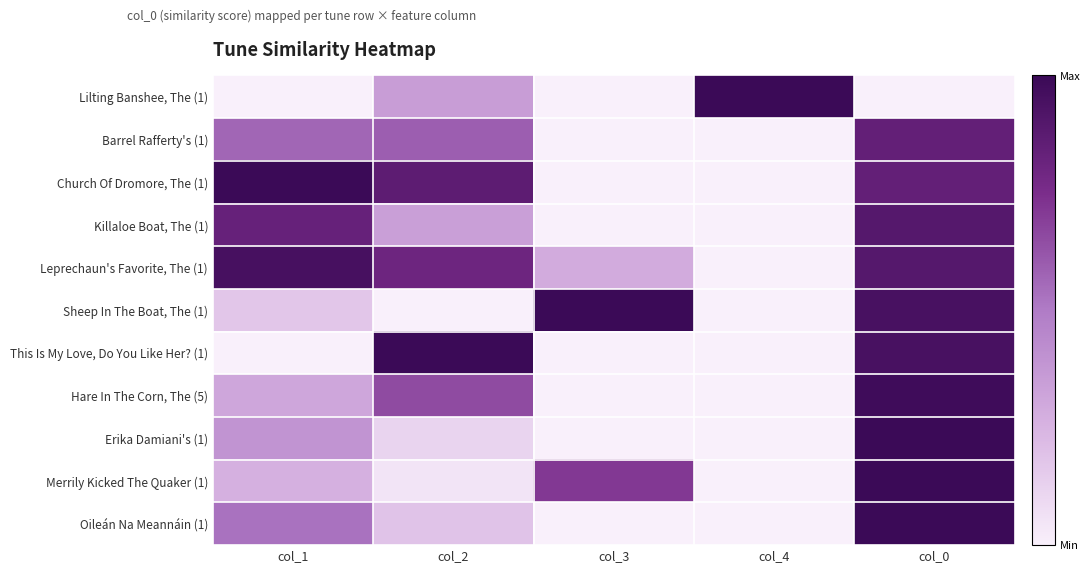

At which category is the sum across all series the highest?

col_0